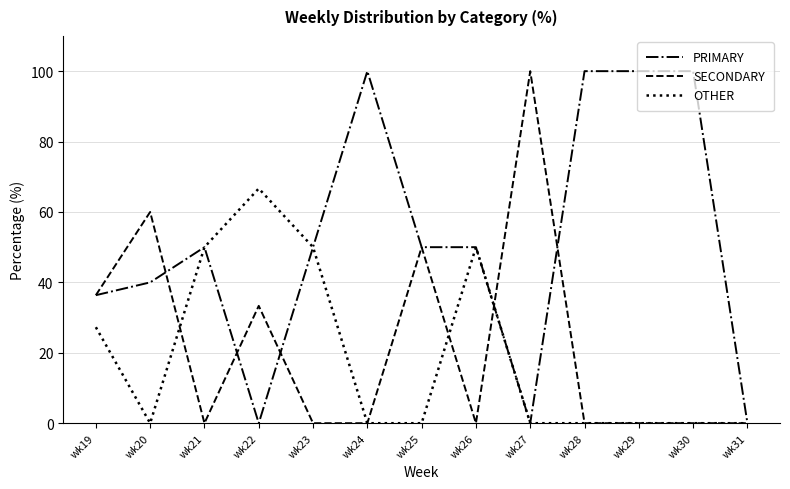

Reading left to right, extract all data points from this chart.

PRIMARY: wk19=36.4	wk20=40.0	wk21=50.0	wk22=0.0	wk23=50.0	wk24=100.0	wk25=50.0	wk26=50.0	wk27=0.0	wk28=100.0	wk29=100.0	wk30=100.0	wk31=0.0
SECONDARY: wk19=36.4	wk20=60.0	wk21=0.0	wk22=33.3	wk23=0.0	wk24=0.0	wk25=50.0	wk26=0.0	wk27=100.0	wk28=0.0	wk29=0.0	wk30=0.0	wk31=0.0
OTHER: wk19=27.3	wk20=0.0	wk21=50.0	wk22=66.7	wk23=50.0	wk24=0.0	wk25=0.0	wk26=50.0	wk27=0.0	wk28=0.0	wk29=0.0	wk30=0.0	wk31=0.0